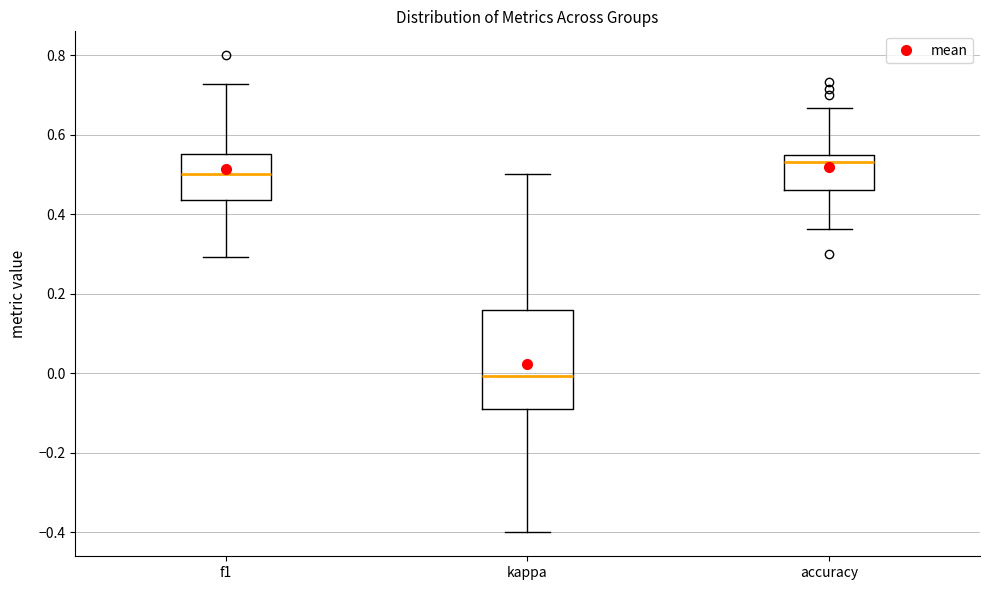

Reading left to right, read every box against the y-axis: the position of its median line, the range the box covers, and the ends of its whiskers. The values are not printed on the chart, so give them approximately, as read against the axis.

f1: median 0.50, box 0.44 to 0.56, whiskers 0.30 to 0.72
kappa: median 0.00, box -0.08 to 0.16, whiskers -0.40 to 0.50
accuracy: median 0.54, box 0.46 to 0.56, whiskers 0.36 to 0.66